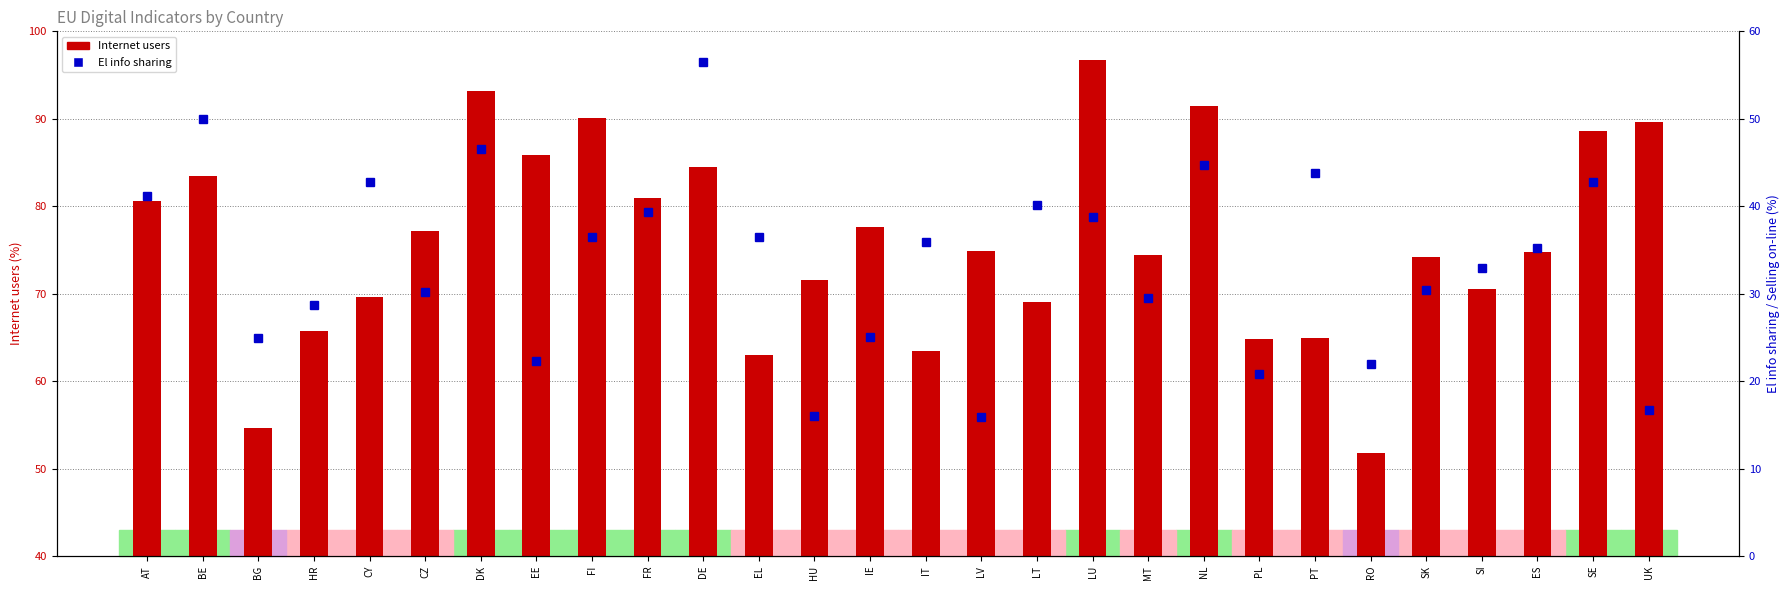

At which category is the sum across all series the highest?

DE